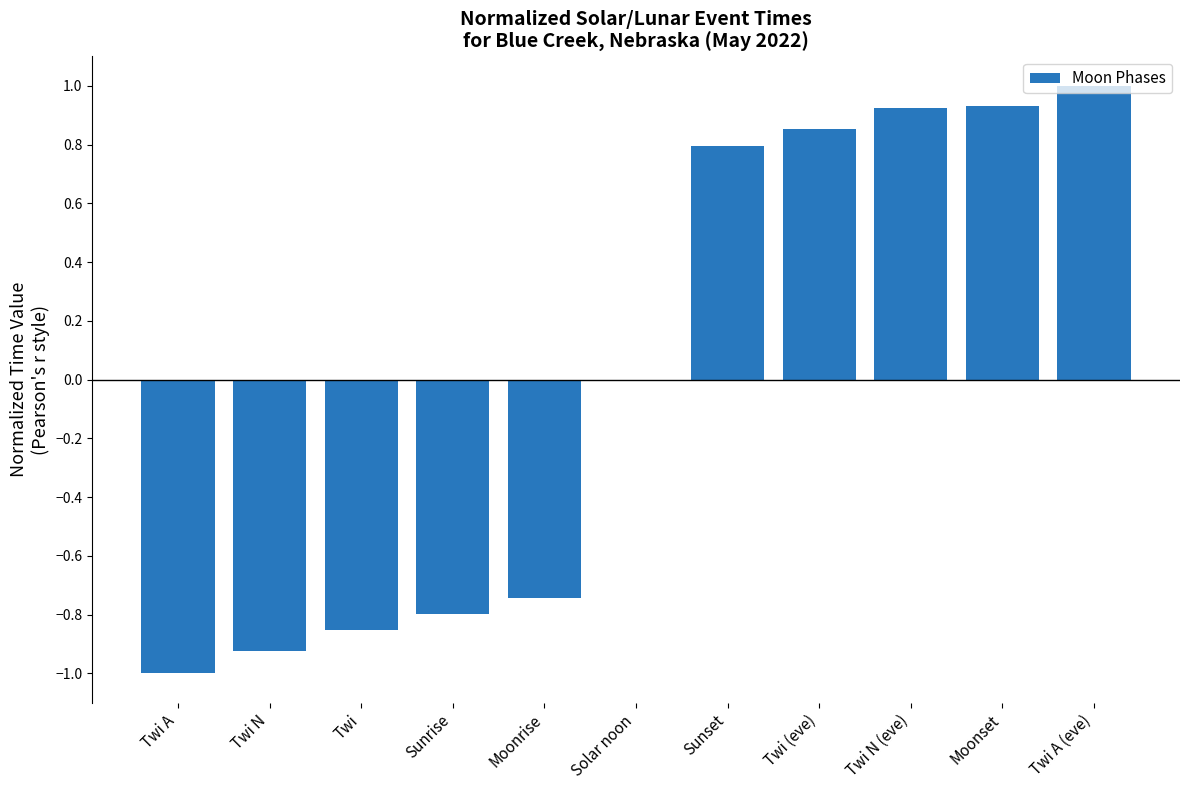

Between Moonrise and Twi A (eve), which is larger?

Twi A (eve)